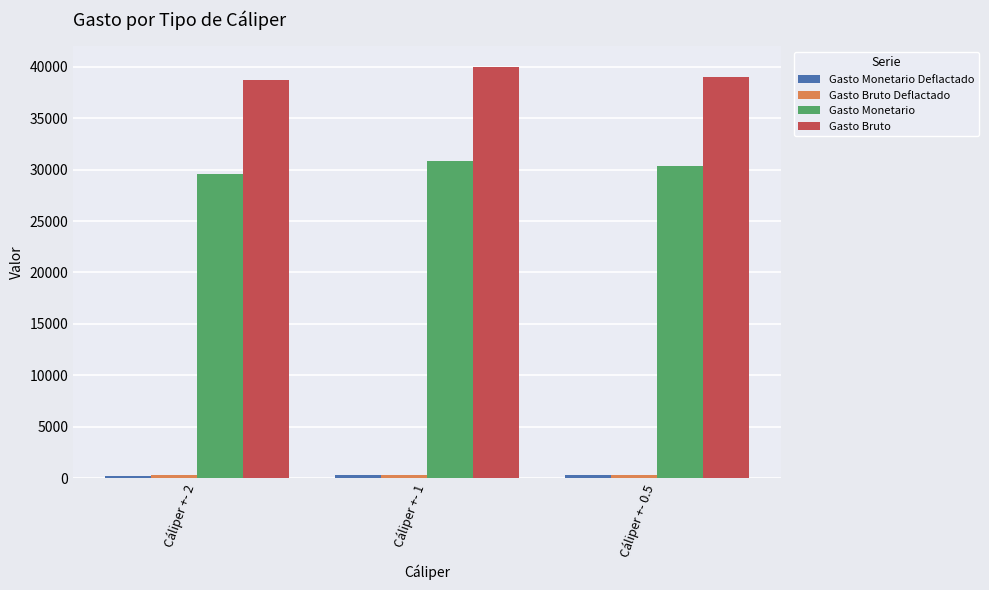

What is the maximum value shown in the chart?

39970.1